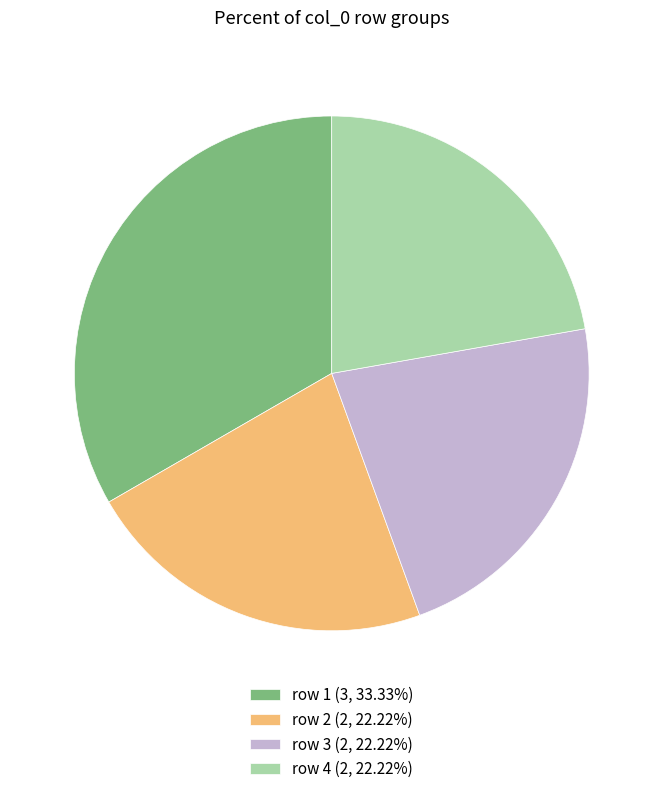

What is the ratio of the value at row 3 (2, 22.22%) to the value at row 2 (2, 22.22%)?

1.0